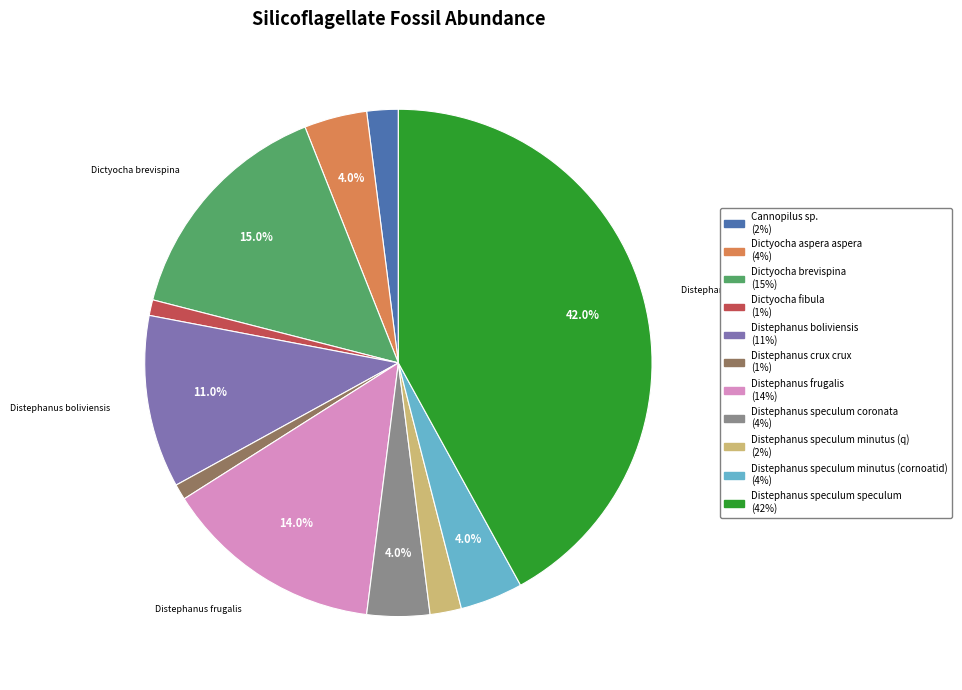

Count the number of slices in the pie.

11